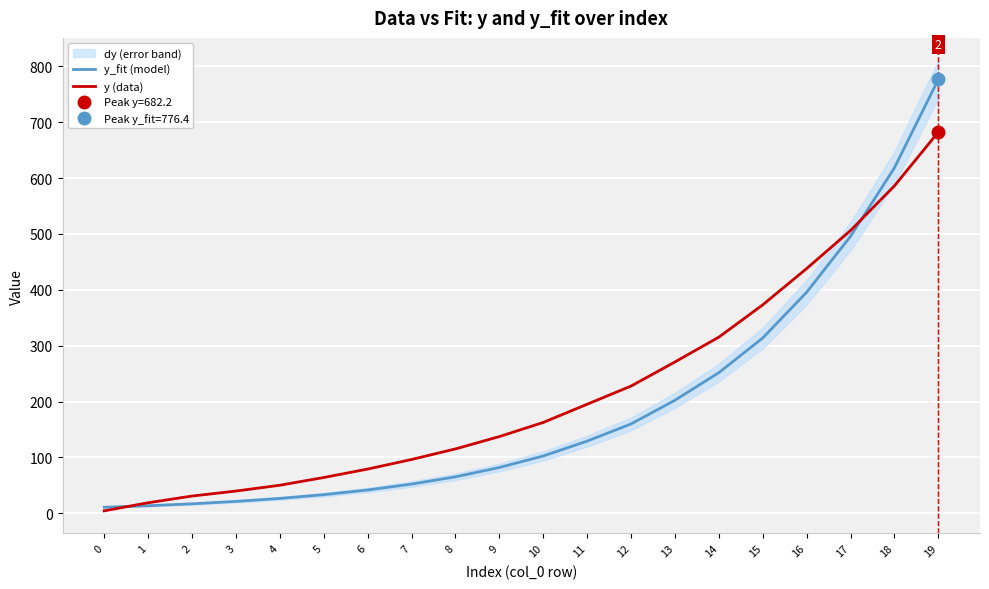

True or false: y_fit (model) has more than 1 points higher than both neighbors.

False